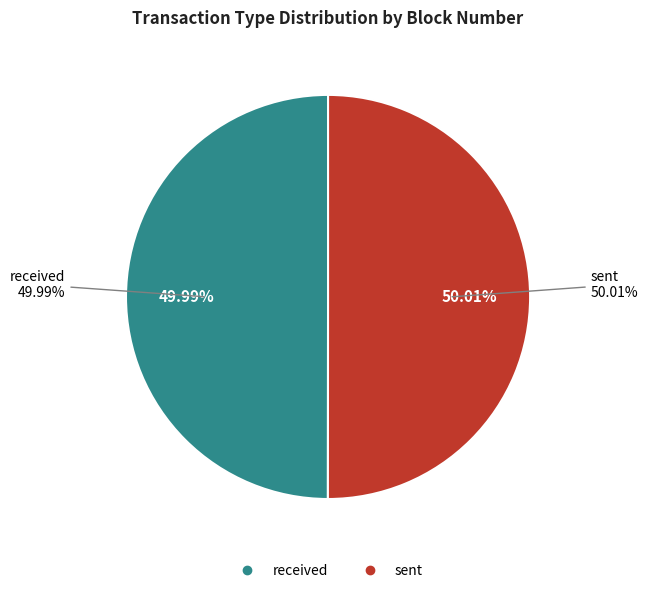

What is the change in value from received to sent?

+1866